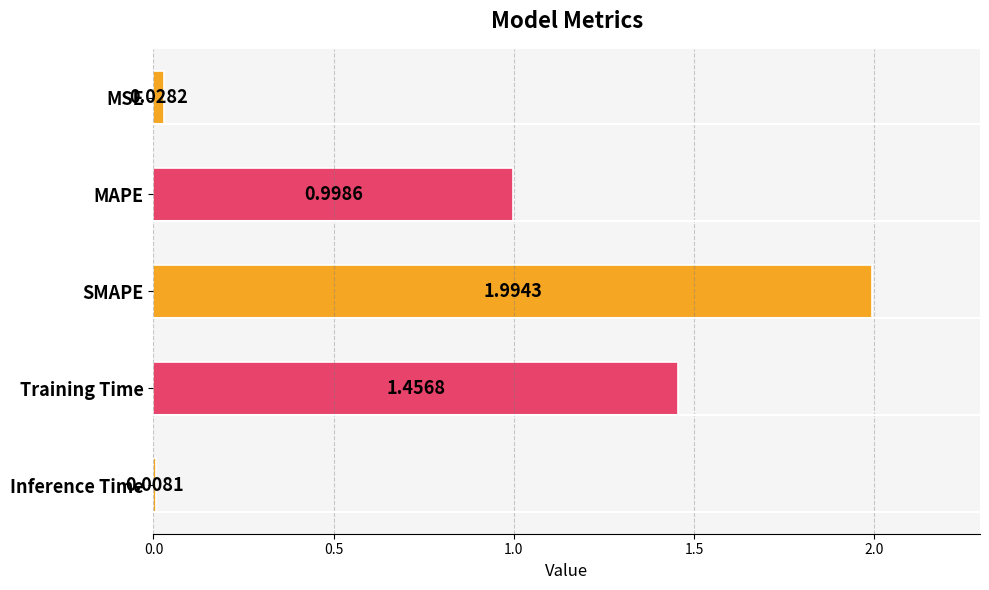

What is the average value?

0.9